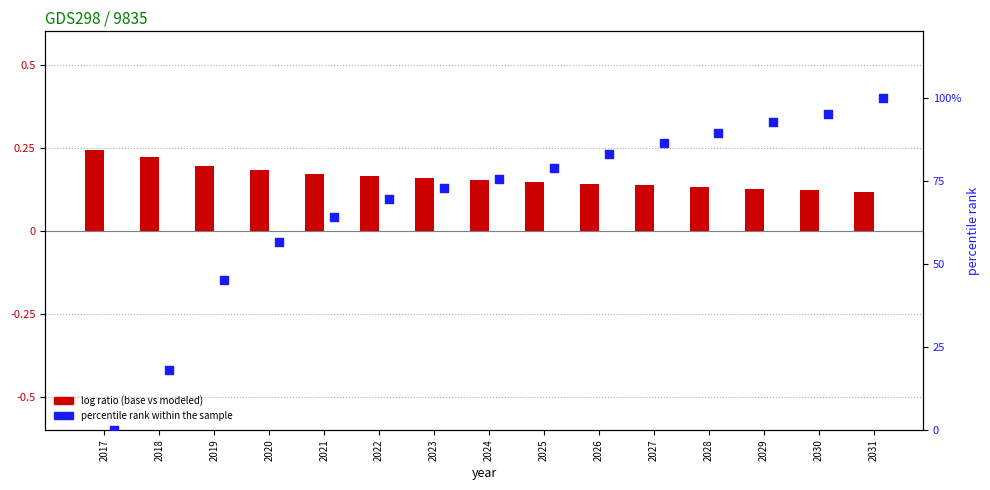

At how many categories does at least one series exceed 41?

13